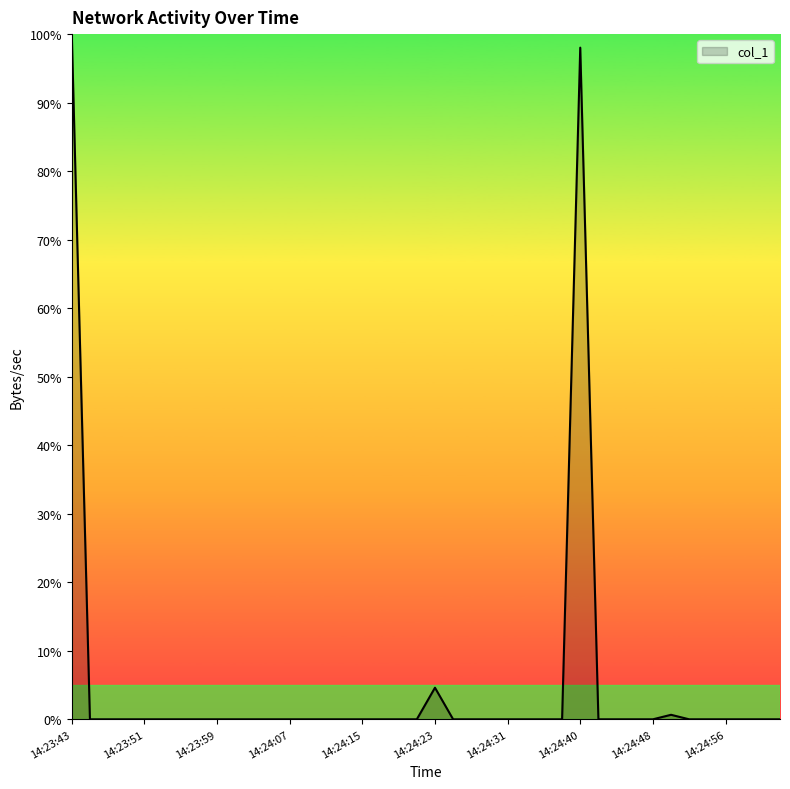

What is the maximum value shown in the chart?

100.0